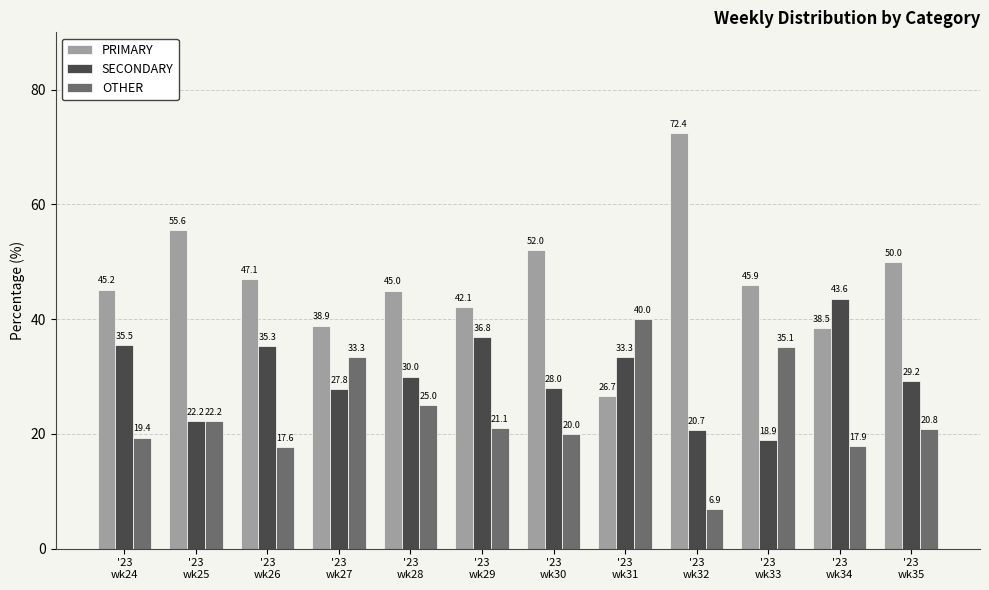

Rank the series by their maximum value, from highest to lowest.

PRIMARY, SECONDARY, OTHER